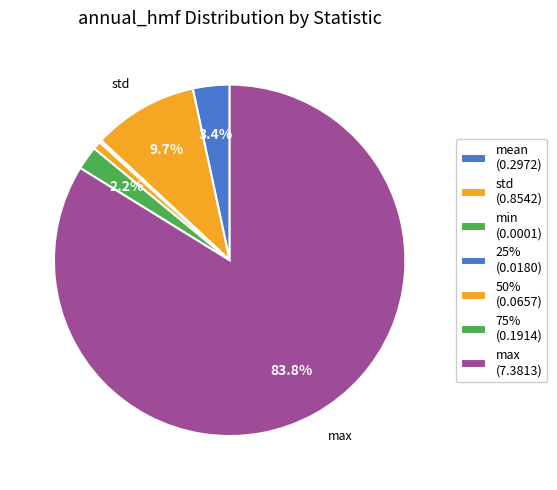

Rank the categories by value from lowest to highest.

min, 25%, 50%, 75%, mean, std, max